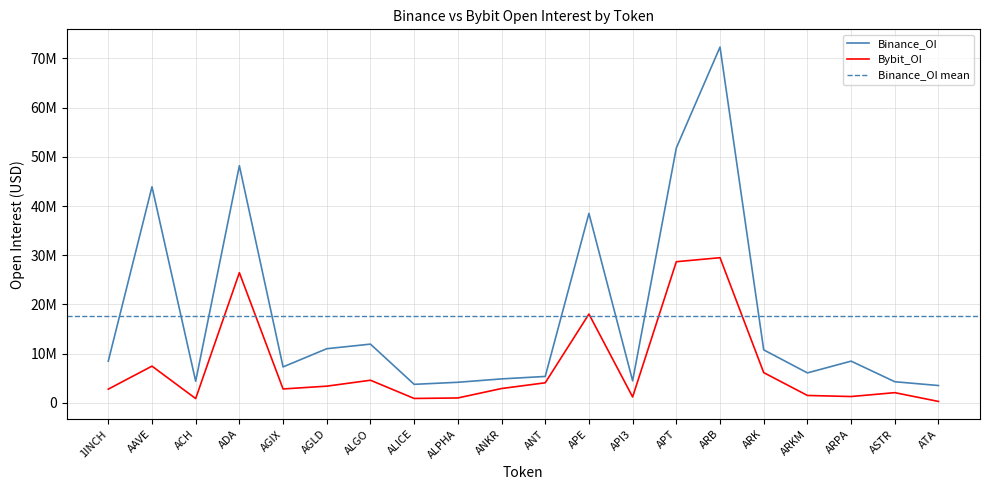

Reading left to right, extract all data points from this chart.

Binance_OI: 1INCH=8493049	AAVE=43906526	ACH=4405554	ADA=48182517	AGIX=7315445	AGLD=11012499	ALGO=11944532	ALICE=3776931	ALPHA=4193744	ANKR=4880373	ANT=5377736	APE=38493327	API3=4484852	APT=51789541	ARB=72286552	ARK=10778477	ARKM=6098758	ARPA=8488311	ASTR=4304468	ATA=3532517
Bybit_OI: 1INCH=2800267	AAVE=7474487	ACH=884146	ADA=26456633	AGIX=2834761	AGLD=3406146	ALGO=4607184	ALICE=907715	ALPHA=1008915	ANKR=2922943	ANT=4090427	APE=18050246	API3=1212194	APT=28683212	ARB=29501232	ARK=6156121	ARKM=1516309	ARPA=1298493	ASTR=2085505	ATA=300379